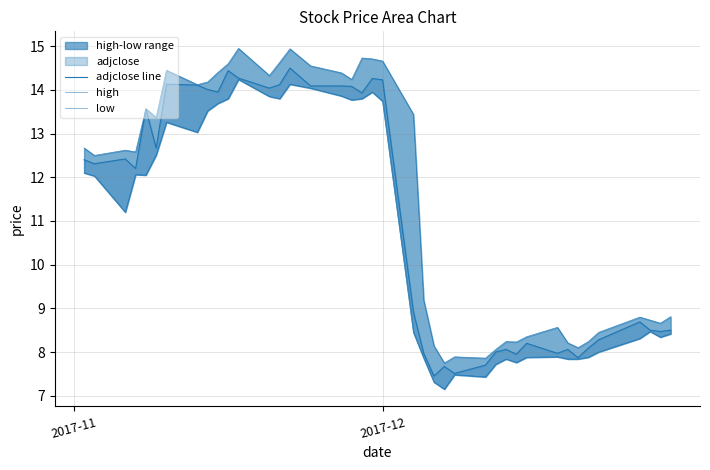

At which label does adjclose line first exceed 12?

2017-11